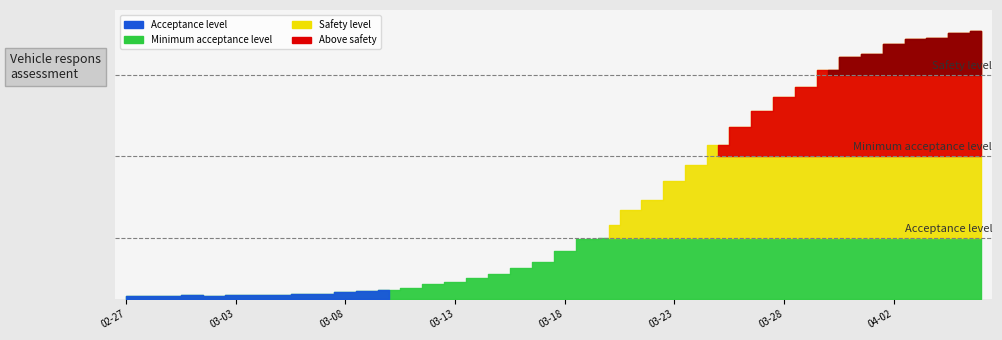

Reading left to right, transcribe all the data shown in this chart.

2020-02-27=13	2020-02-28=14	2020-02-29=15	2020-03-01=17	2020-03-02=16	2020-03-03=18	2020-03-04=21	2020-03-05=21	2020-03-06=24	2020-03-07=26	2020-03-08=32	2020-03-09=37	2020-03-10=45	2020-03-11=52	2020-03-12=72	2020-03-13=82	2020-03-14=101	2020-03-15=123	2020-03-16=153	2020-03-17=182	2020-03-18=233	2020-03-19=293	2020-03-20=364	2020-03-21=435	2020-03-22=487	2020-03-23=576	2020-03-24=655	2020-03-25=755	2020-03-26=841	2020-03-27=924	2020-03-28=988	2020-03-29=1037	2020-03-30=1121	2020-03-31=1186	2020-04-01=1203	2020-04-02=1248	2020-04-03=1276	2020-04-04=1281	2020-04-05=1305	2020-04-06=1312